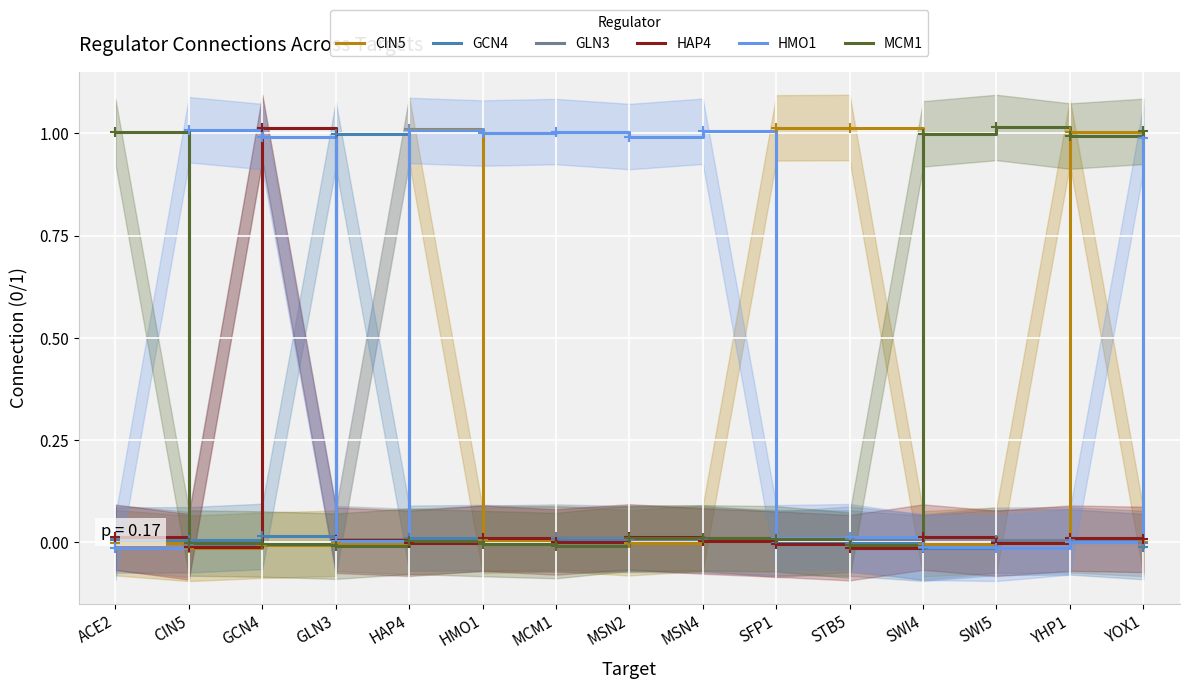

At which category is the sum across all series the highest?

GCN4